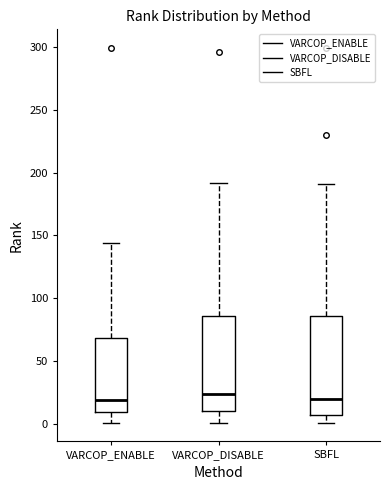

Reading left to right, read every box against the y-axis: the position of its median line, the range the box covers, and the ends of its whiskers. The values are not printed on the chart, so give them approximately, as read against the axis.

VARCOP_ENABLE: median 20, box 10 to 70, whiskers 0 to 145
VARCOP_DISABLE: median 25, box 10 to 85, whiskers 0 to 190
SBFL: median 20, box 5 to 85, whiskers 0 to 190